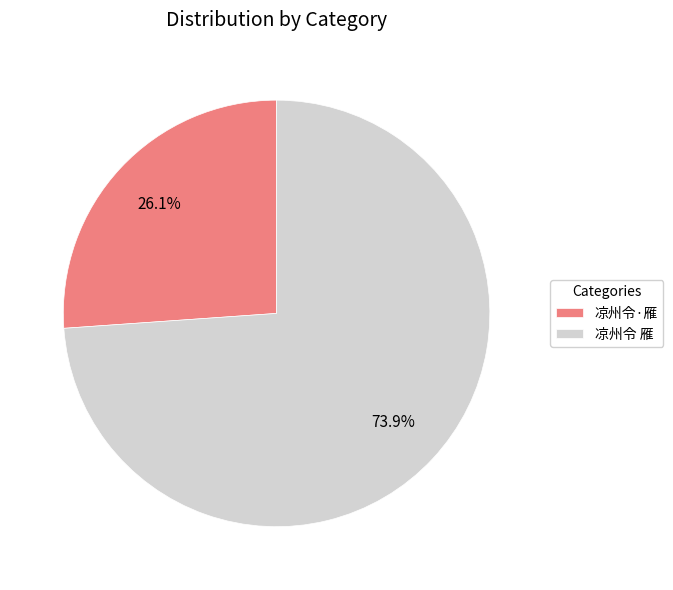

What is the largest slice in the pie chart?

凉州令 雁